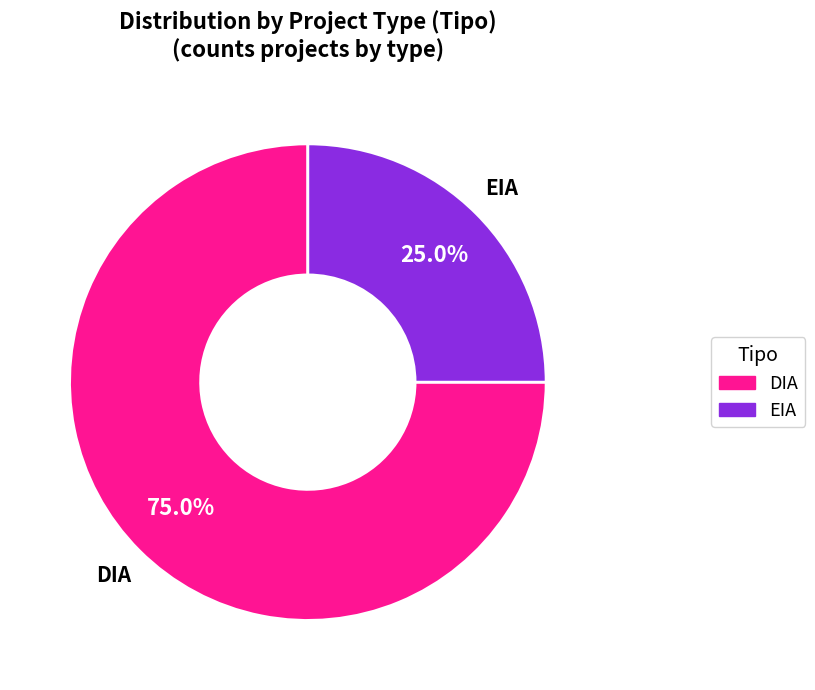

What is the ratio of the value at EIA to the value at DIA?

0.3